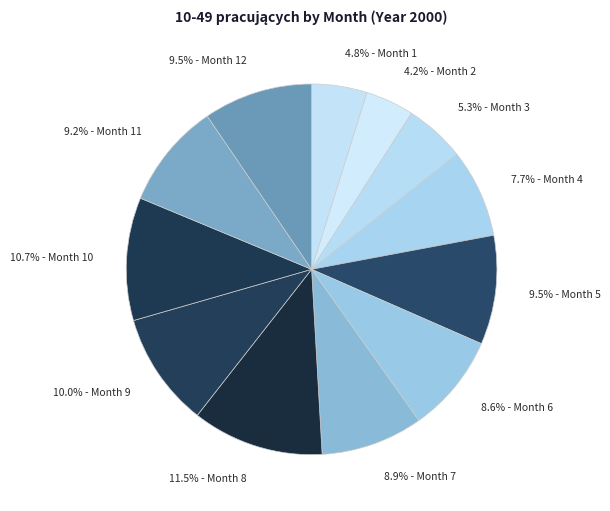

Is there a majority slice in this chart?

No